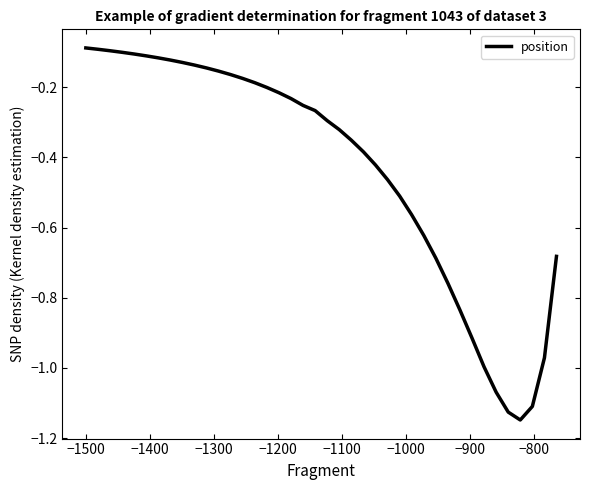

What is the difference between the maximum and minimum values?

1.1